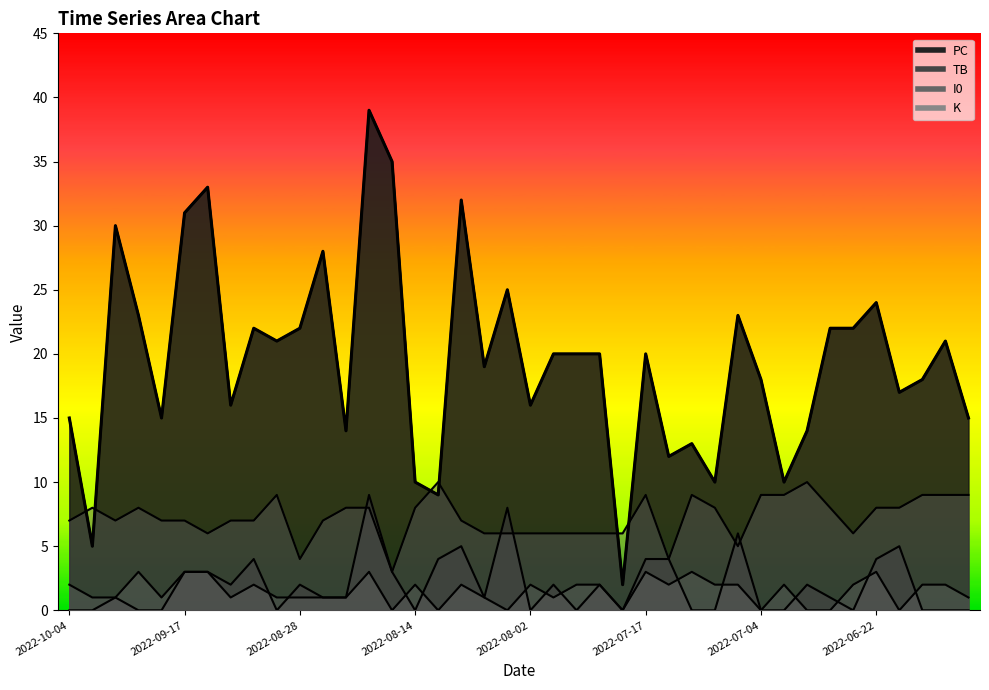

How many categories are shown in the chart?

40